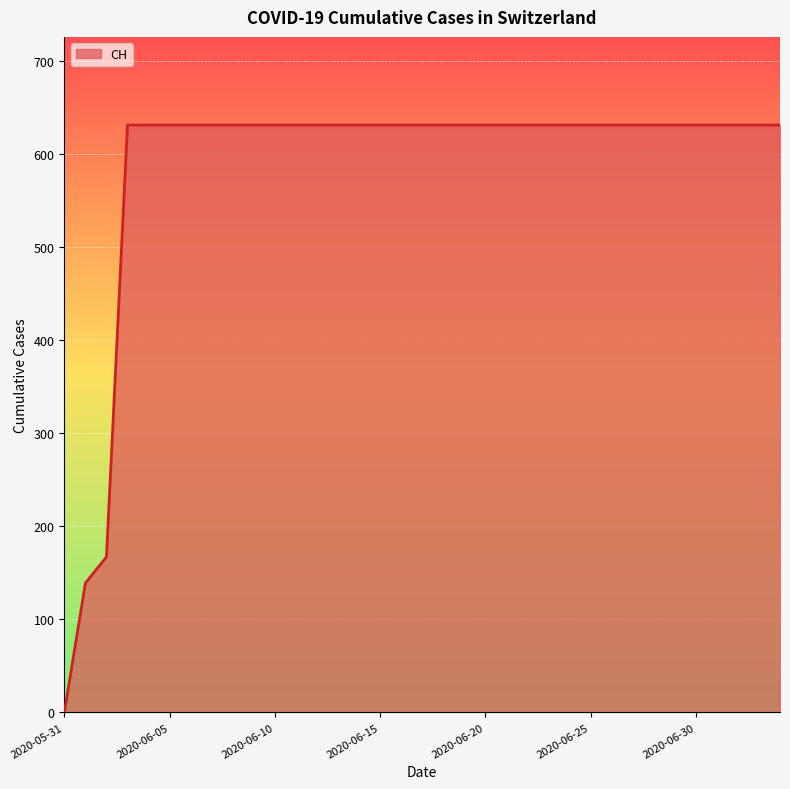

What is the maximum value shown in the chart?

631